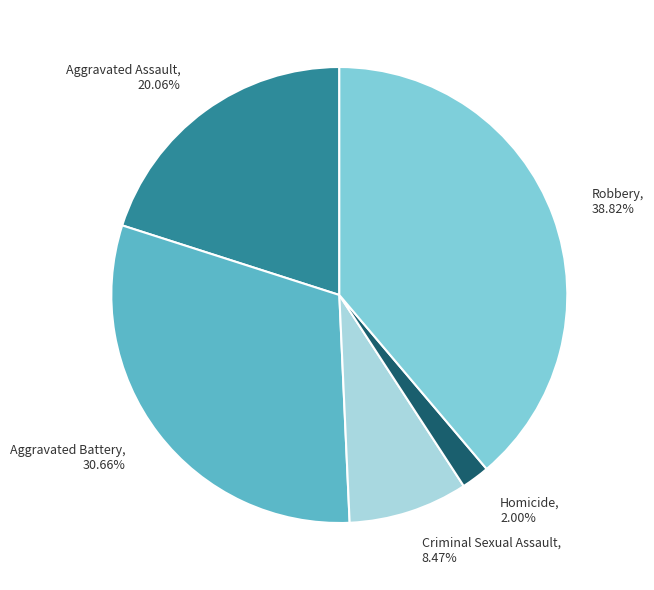

Does any single category account for the majority?

No